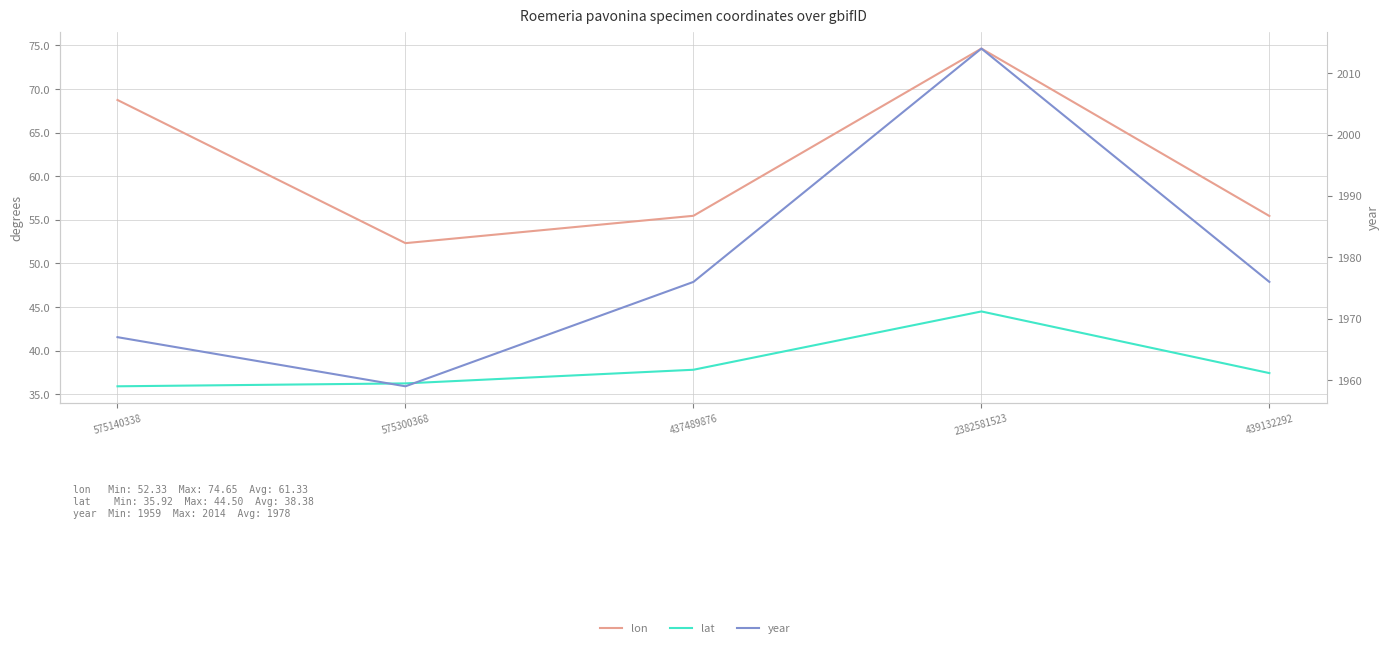

What is the value of the year point at the 2nd from the left?

1959.0